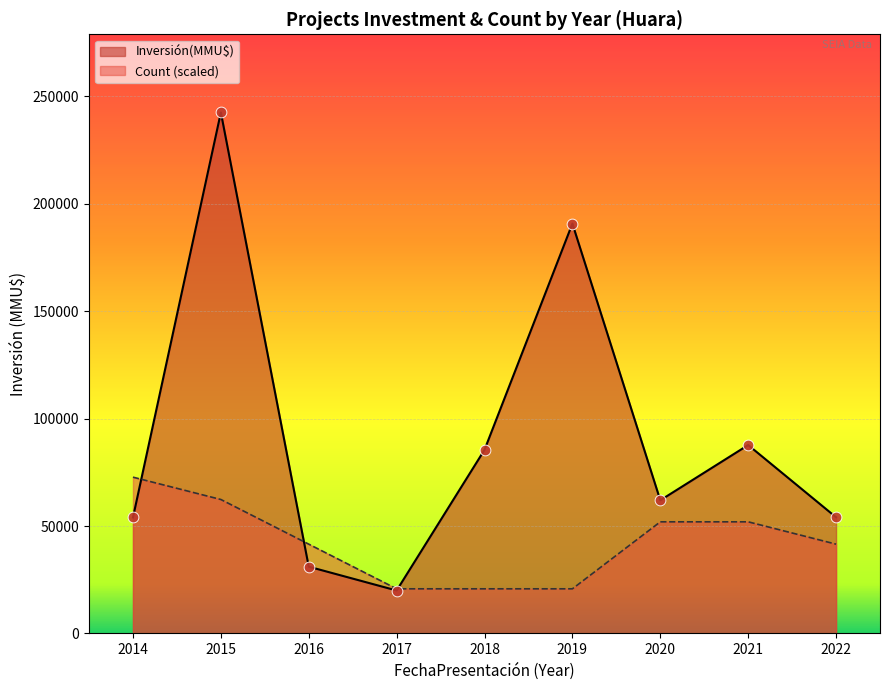

What are all the series names shown in the legend?

Inversión(MMU$), Count (scaled)